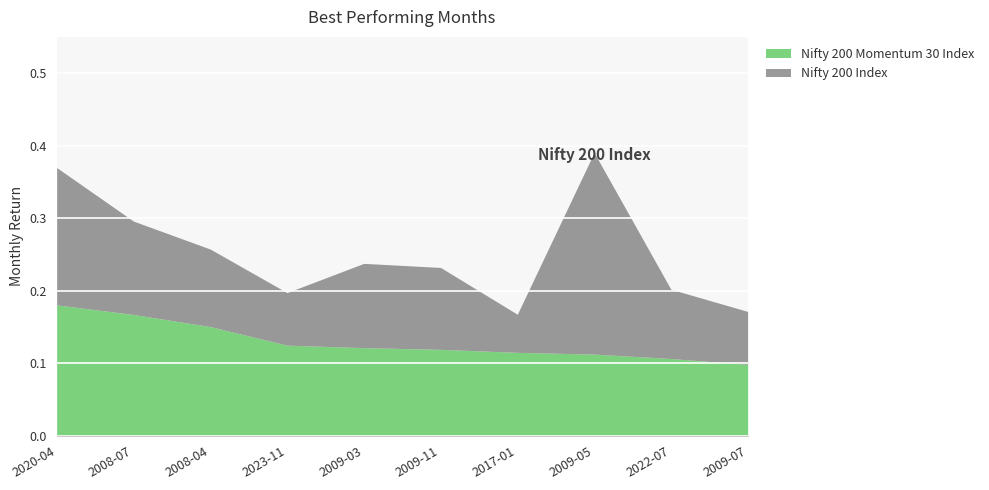

How many series are shown in this chart?

2